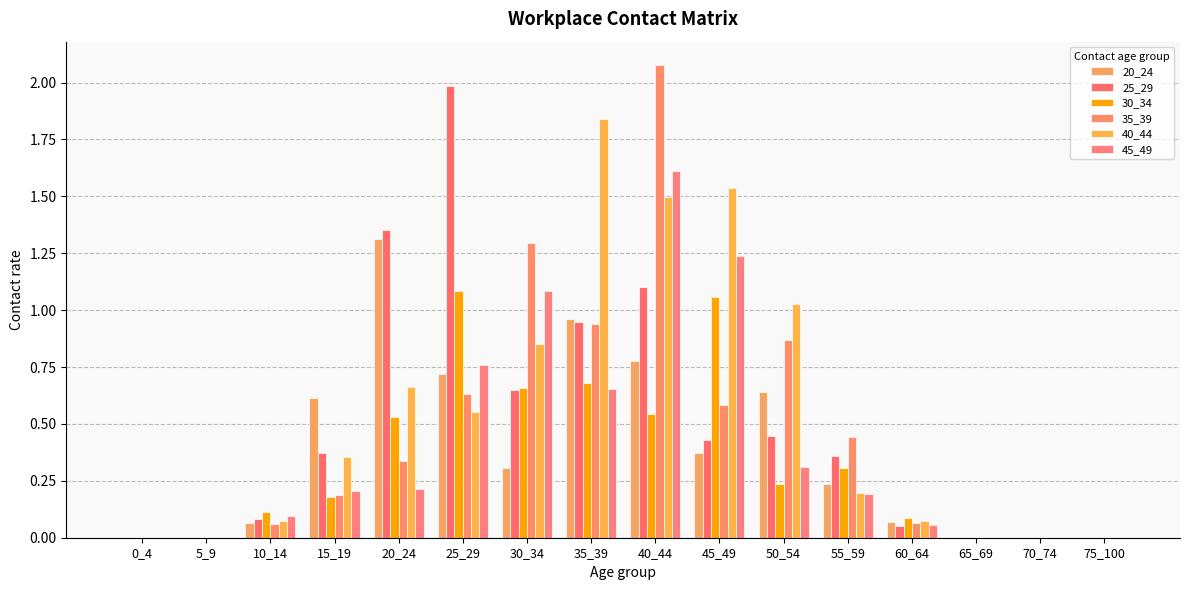

What value does the 30_34 series have at 35_39?

0.7